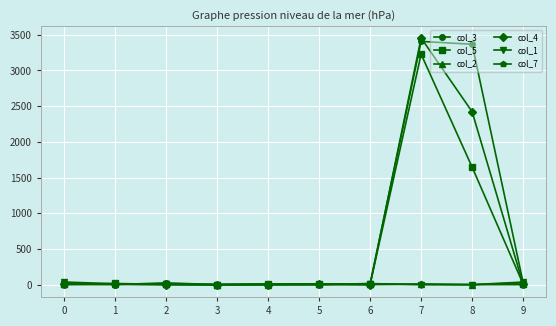

At which category is the sum across all series the highest?

7